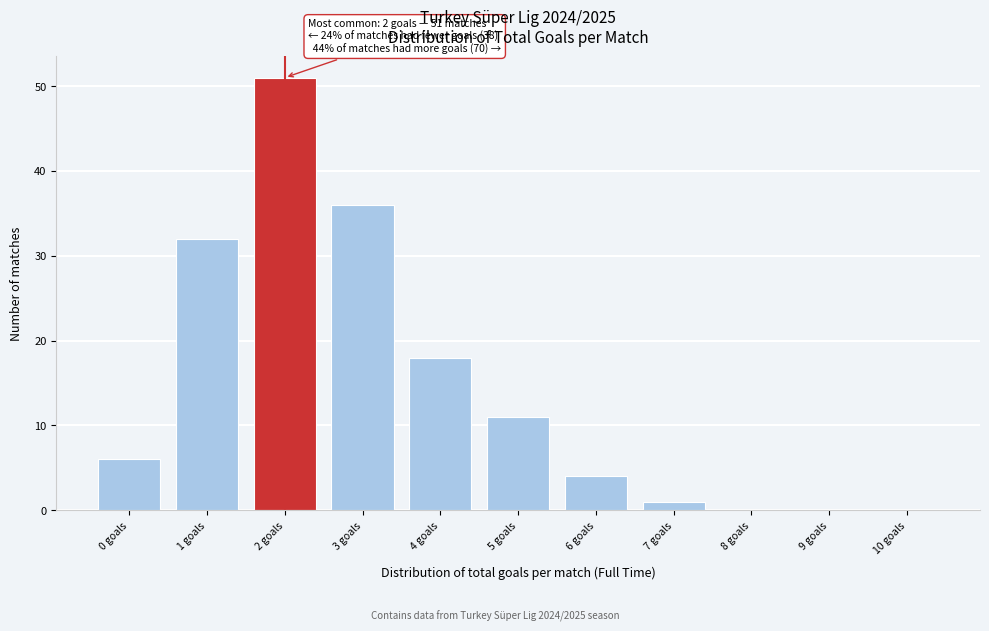

Reading left to right, list all the values displayed in this chart.

0 goals=6	1 goals=32	2 goals=51	3 goals=36	4 goals=18	5 goals=11	6 goals=4	7 goals=1	8 goals=0	9 goals=0	10 goals=0